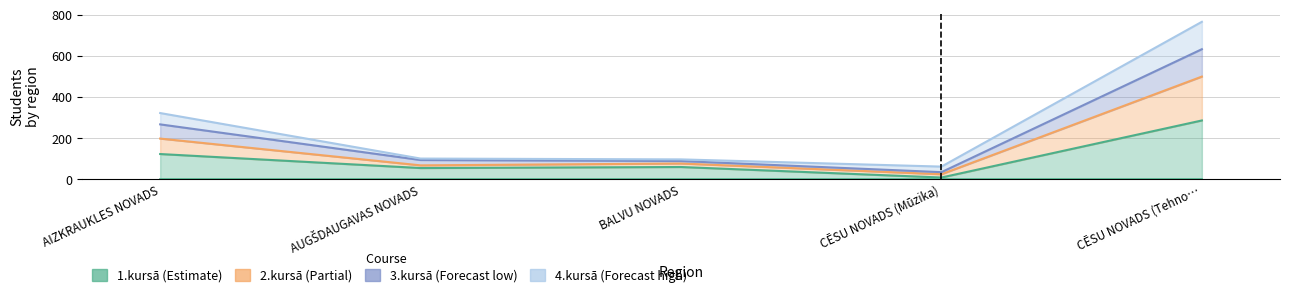

In 1.kursā, how many points are lower than both neighbors (excluding endpoints)?

2